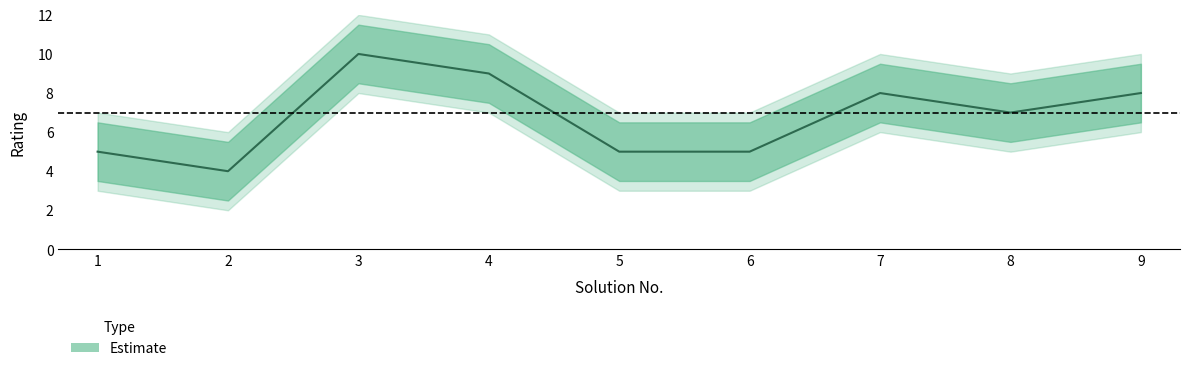

Count the values in the range 5 to 8.

6